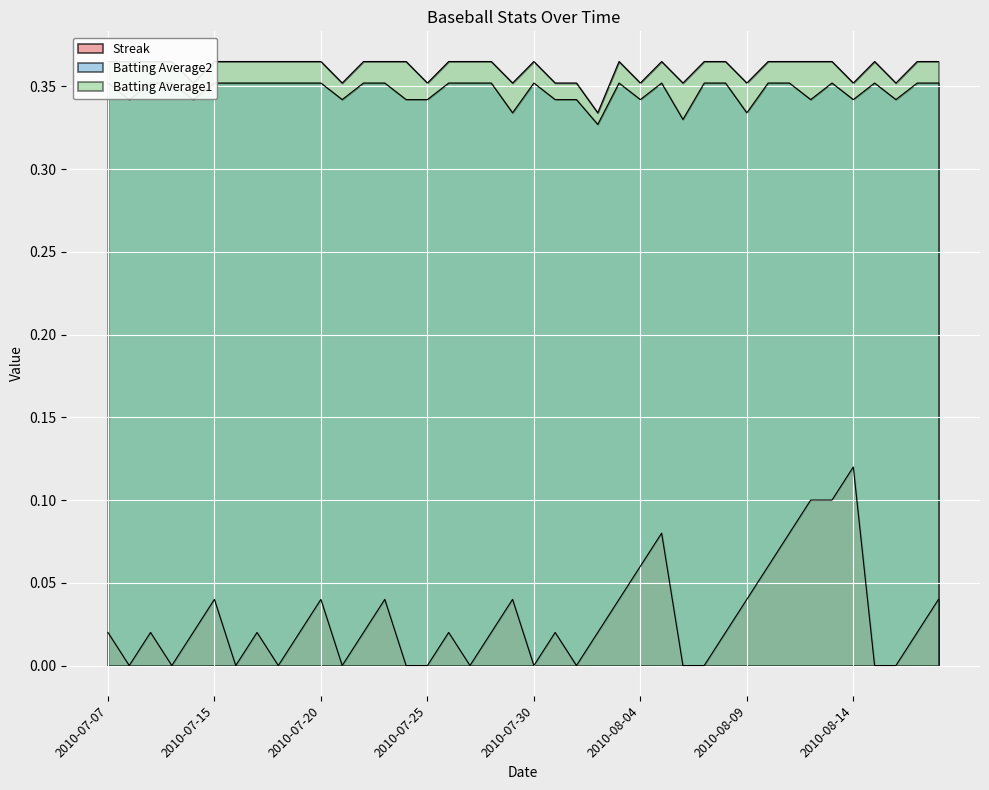

At 2010-08-03, list the series in order from largest to smallest.

Batting Average1, Batting Average2, Streak